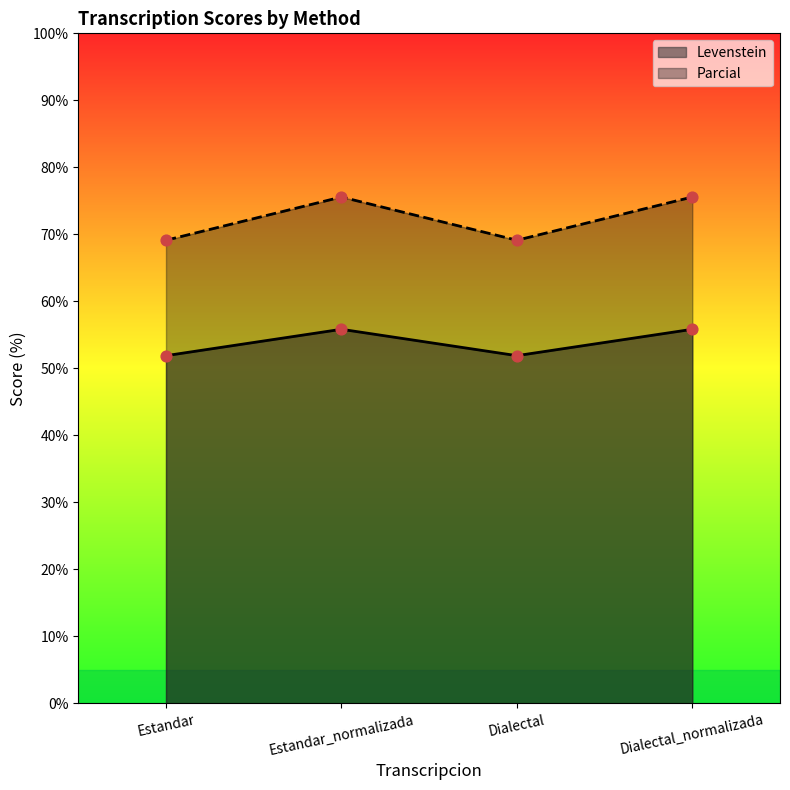

At how many categories does at least one series exceed 73?

2